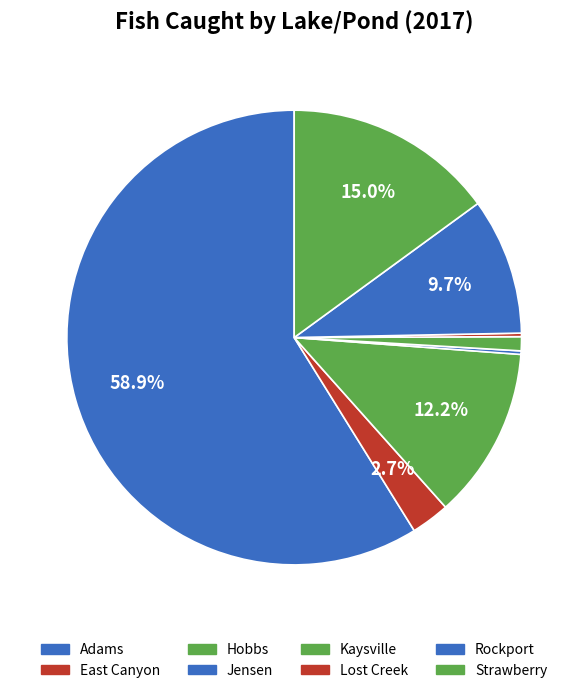

True or false: Rockport accounts for 10% of the total.

True